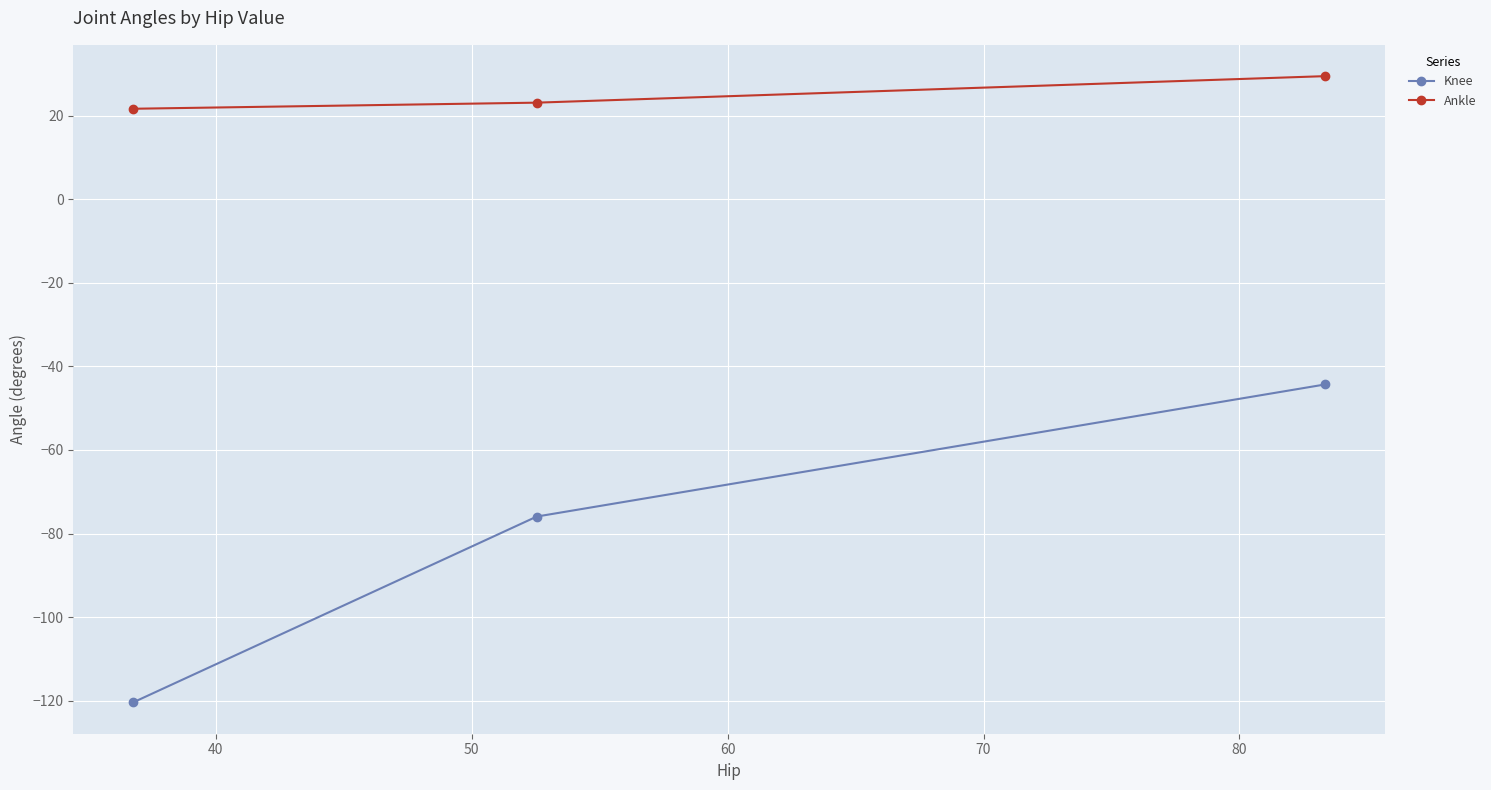

What is the maximum value for Knee?

-44.3